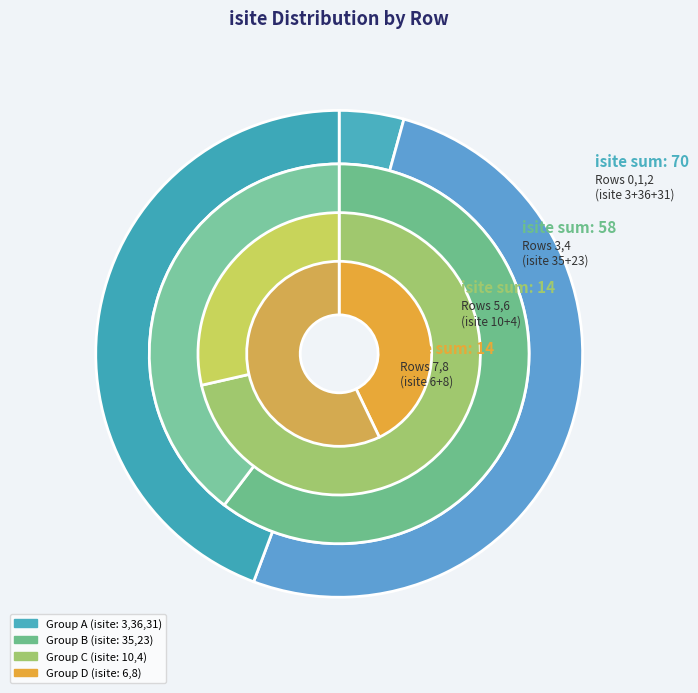

To the nearest percent, what is the average slice percentage?

11%